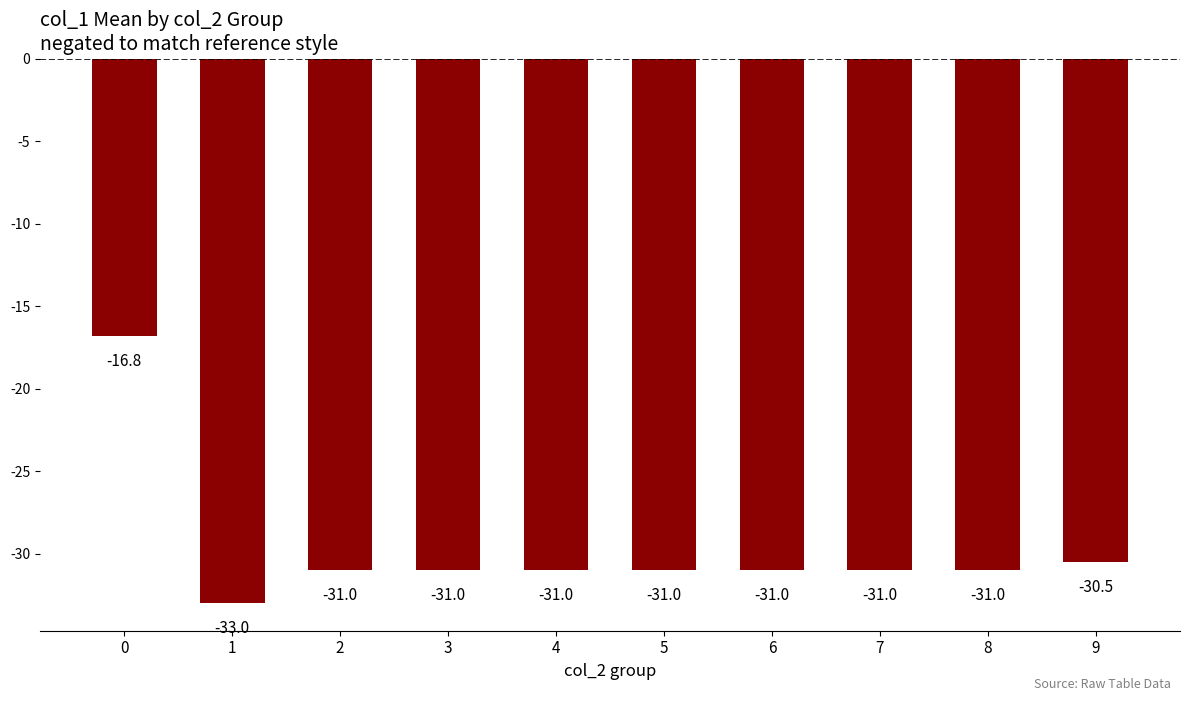

Is it true that the value at 4 is -31.0?

True